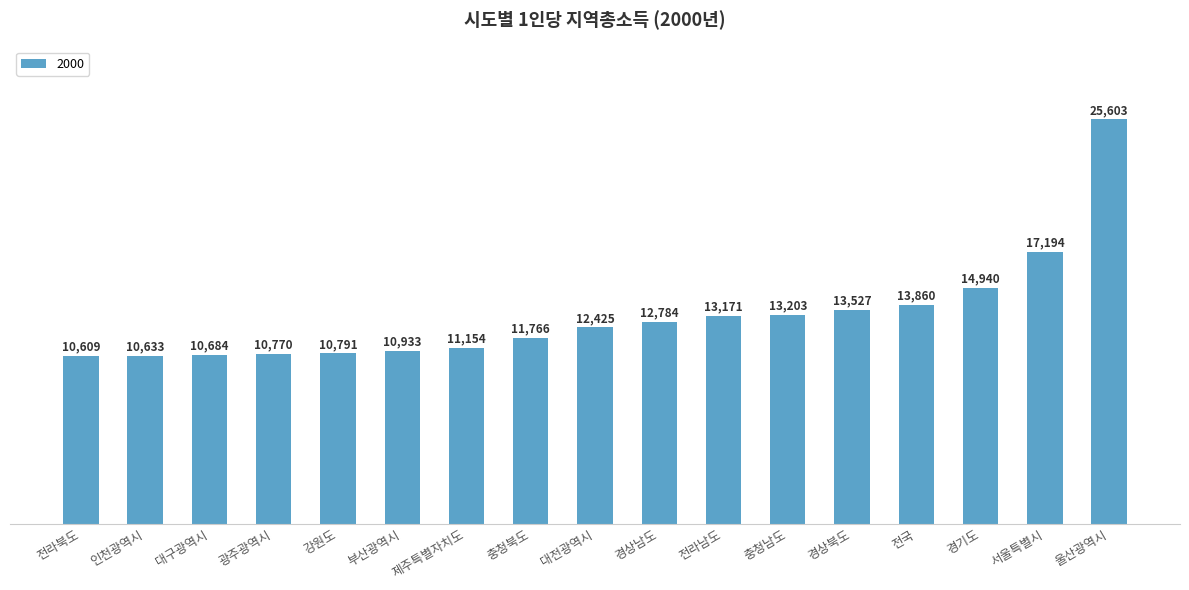

How many bars are there in total?

17